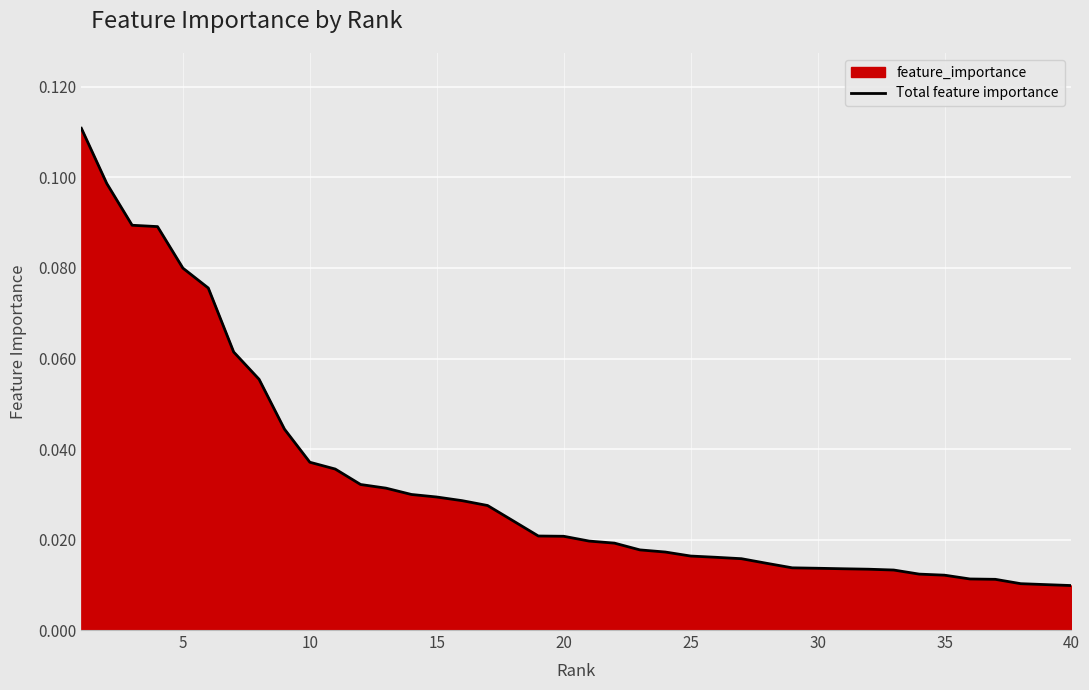

True or false: the data has more than 2 interior local peaks.

False